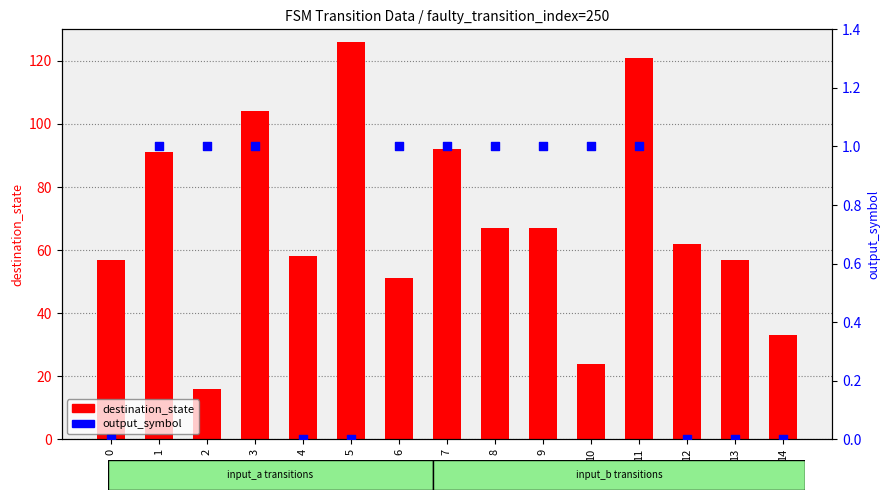

What is the total value across all series at 13?

57